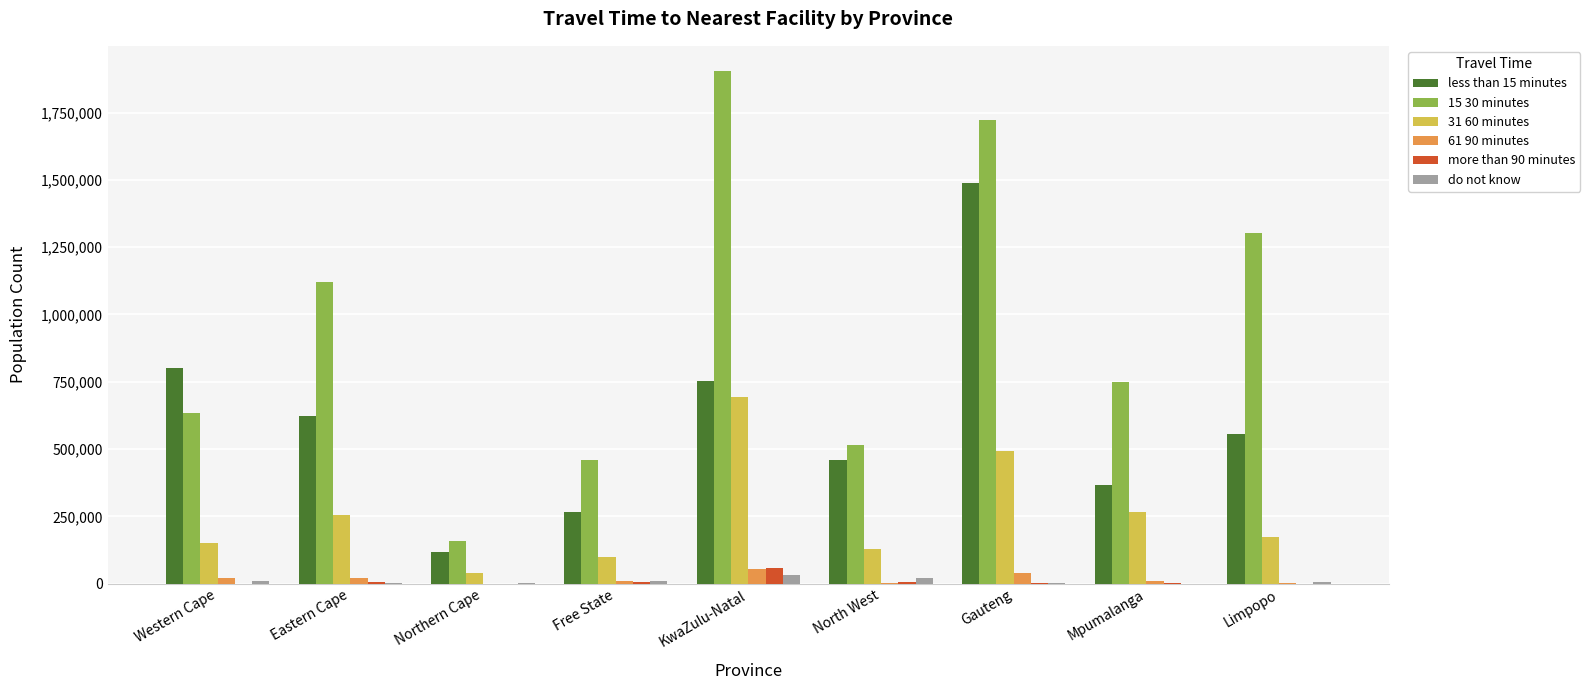

Which label corresponds to the largest value in the chart?

KwaZulu-Natal